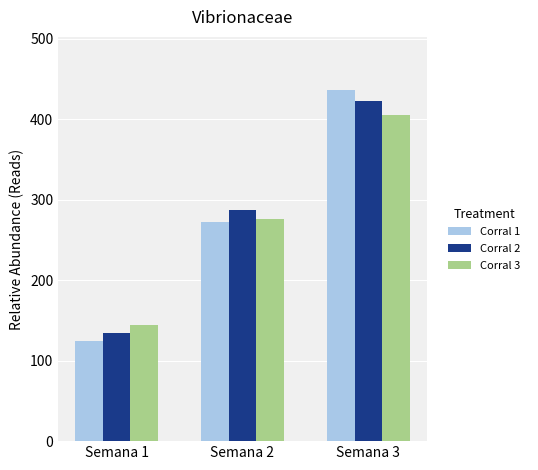

At which label is Corral 1 closest to 281?

Semana 2